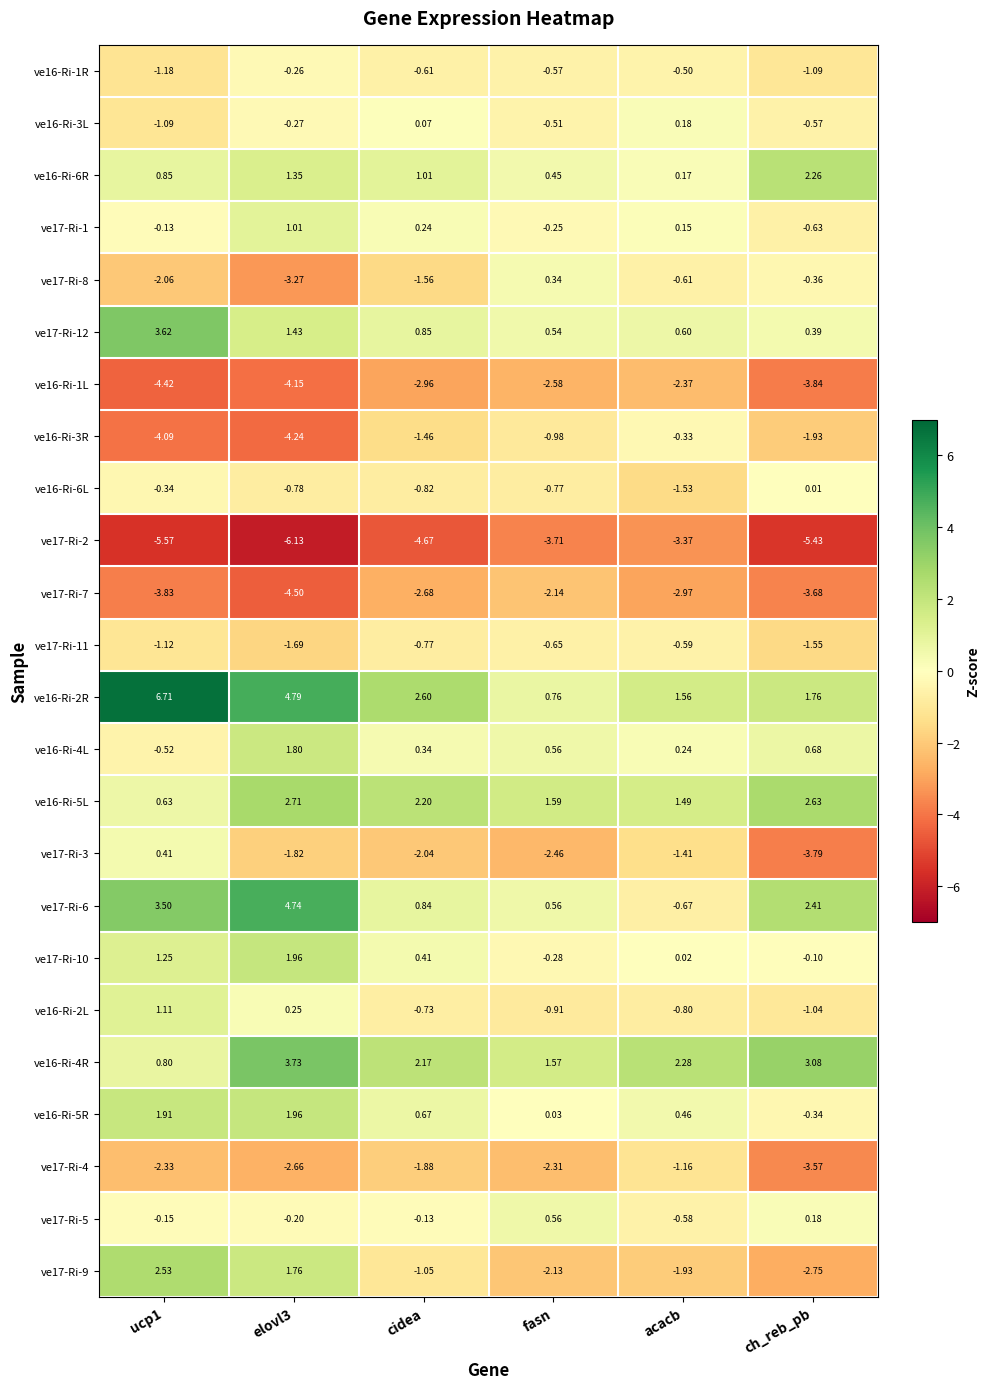

What is the smallest value displayed?

-6.1